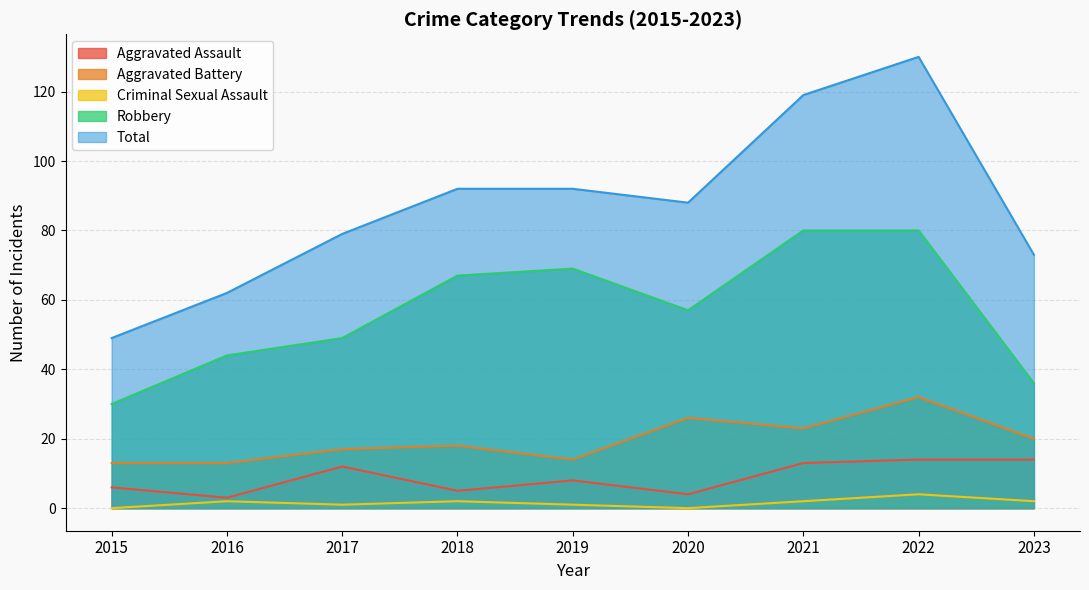

What is the spread (max minus min) of values at 2018?

90